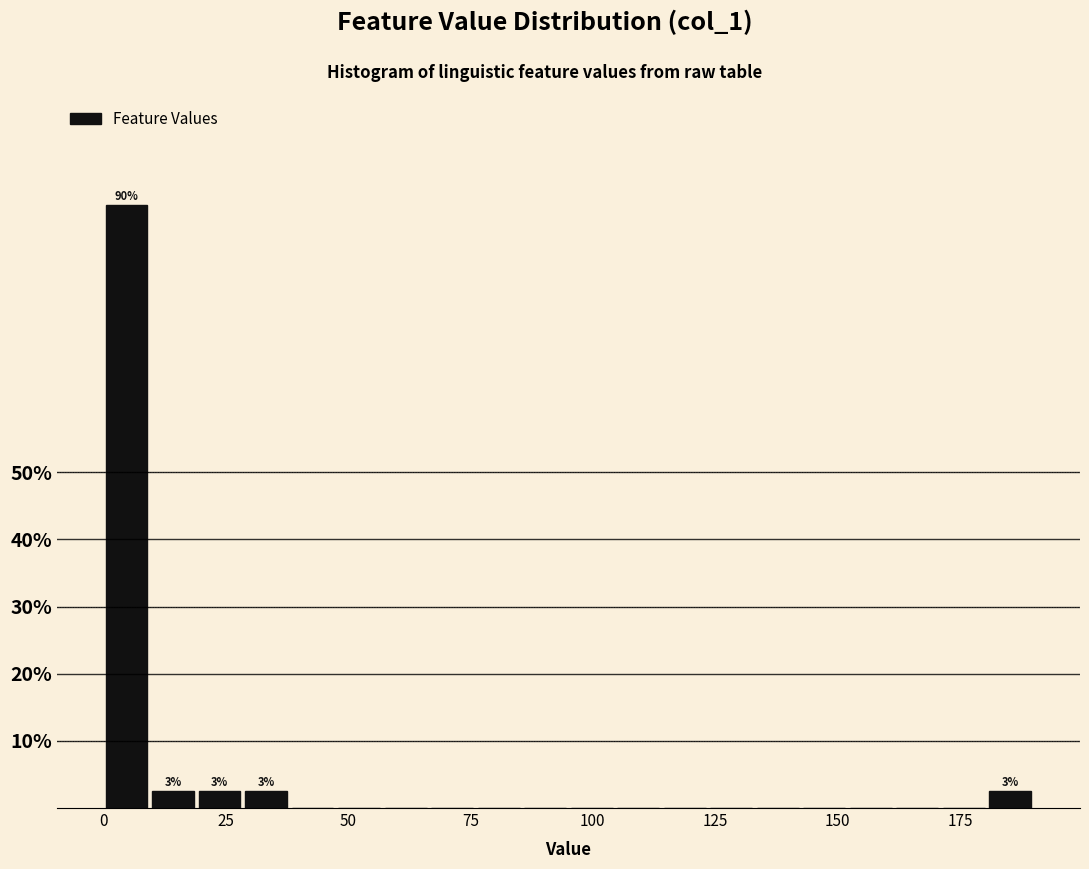

Read against the x-axis, roughly where is the centre of the tallest bar?

5